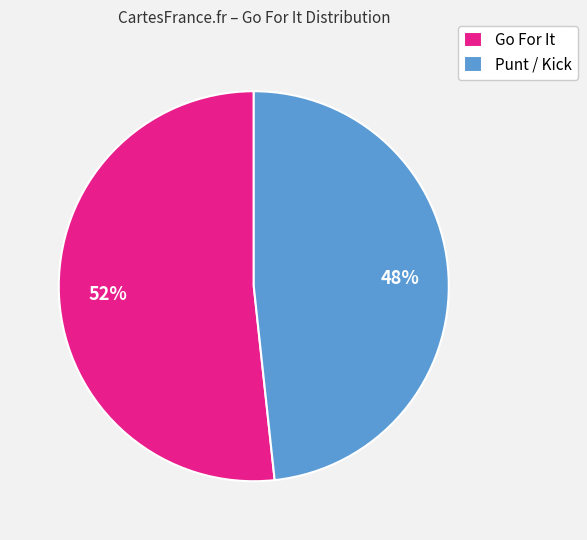

Rank the categories by value from lowest to highest.

Punt / Kick, Go For It